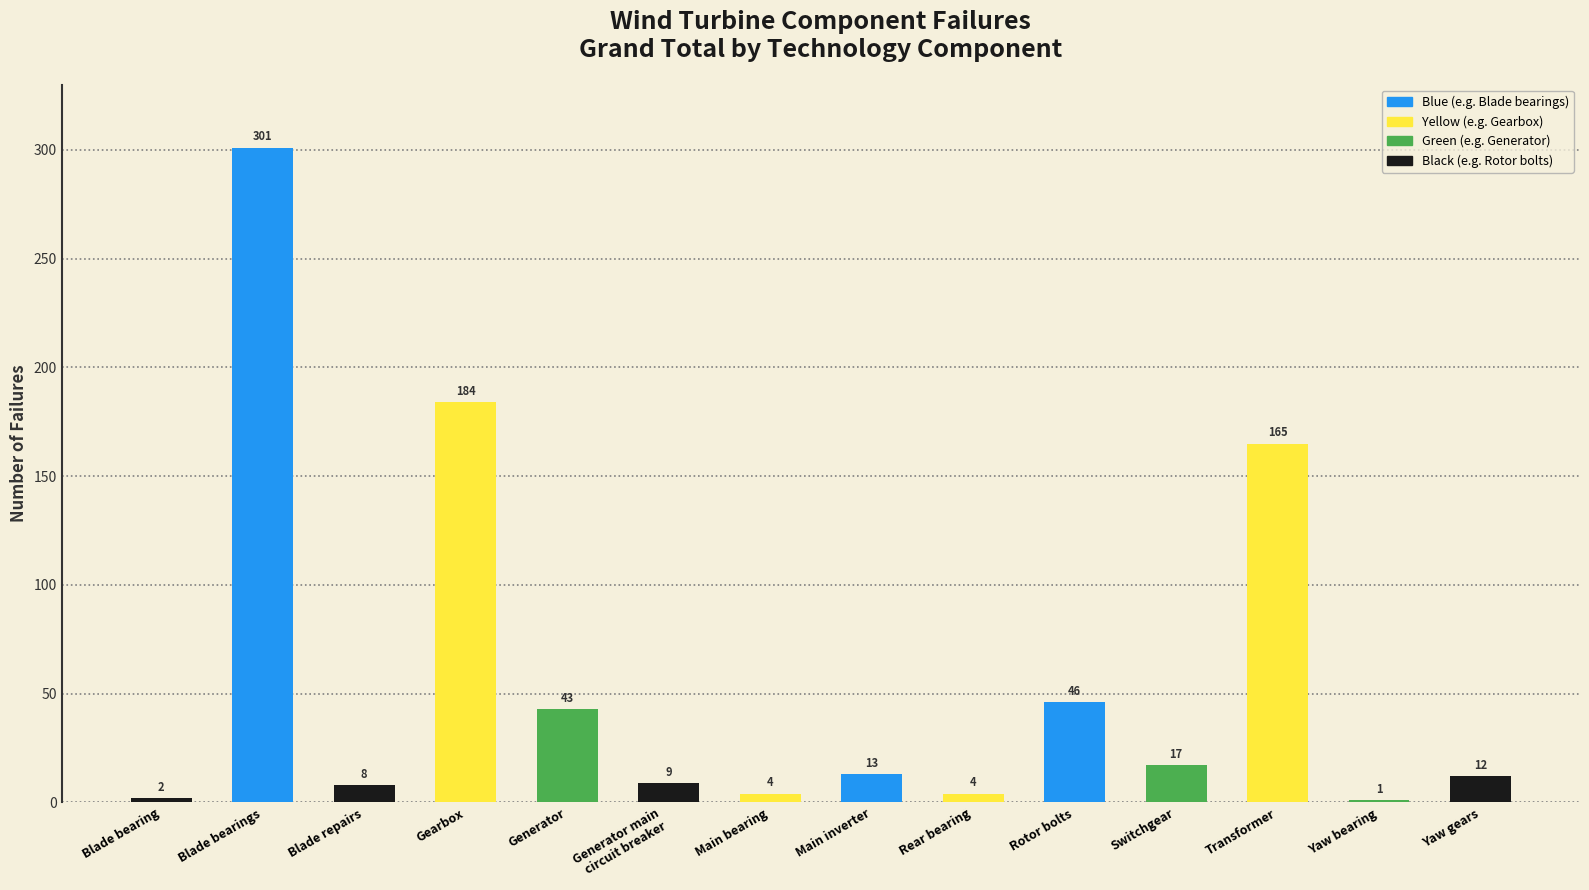

How many data points are less than 13?

7